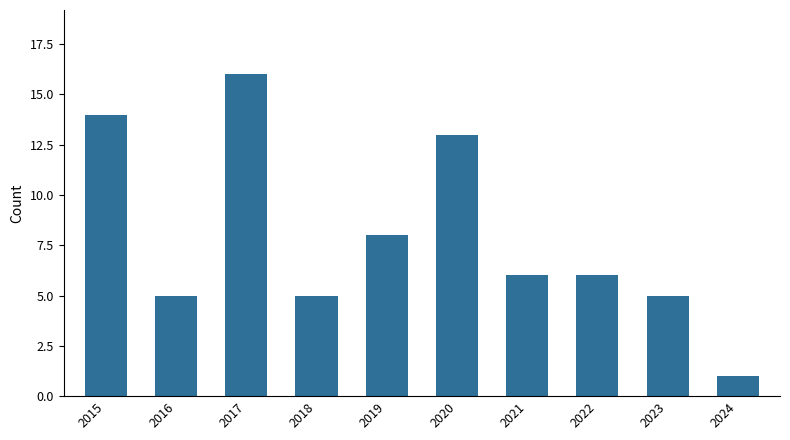

At which category does the chart reach its peak across all series?

2017